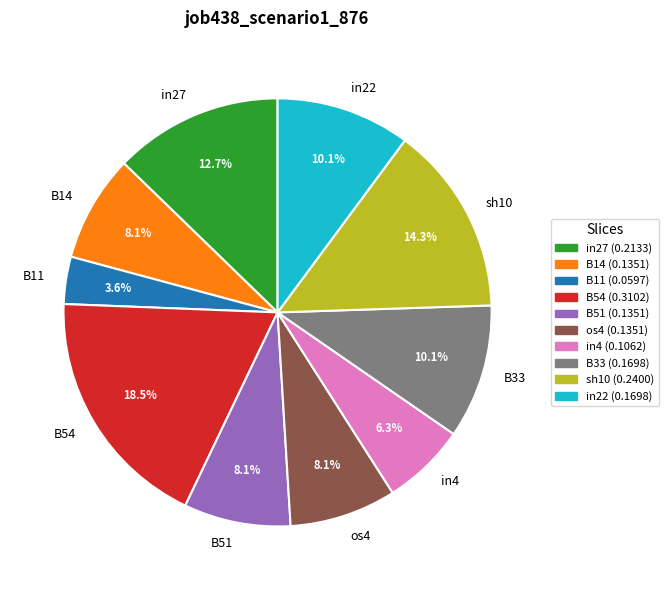

Is it true that in27 is 18% of the pie?

False